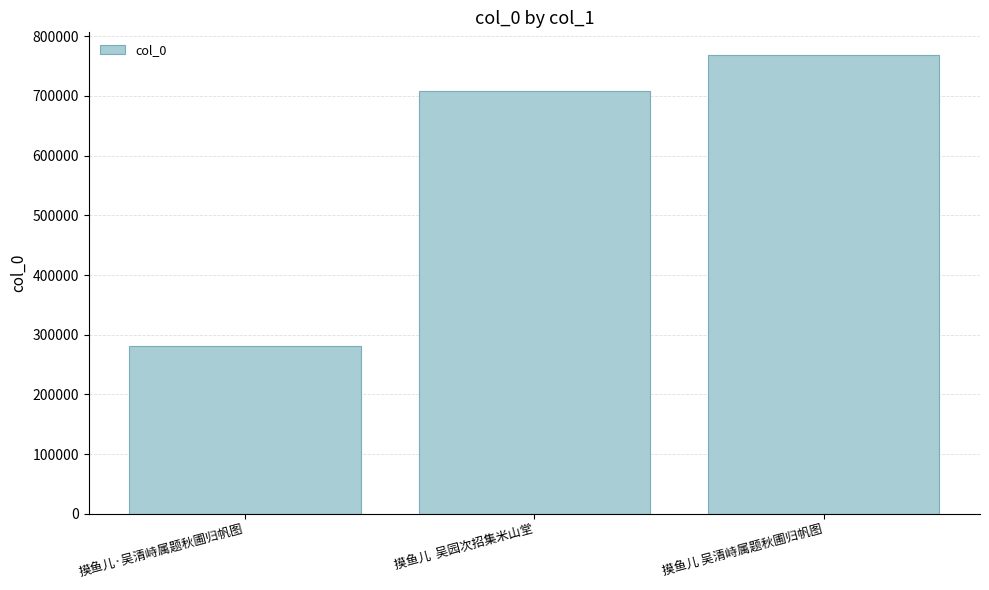

What is the label of the 2nd bar from the right?

摸鱼儿  吴园次招集米山堂